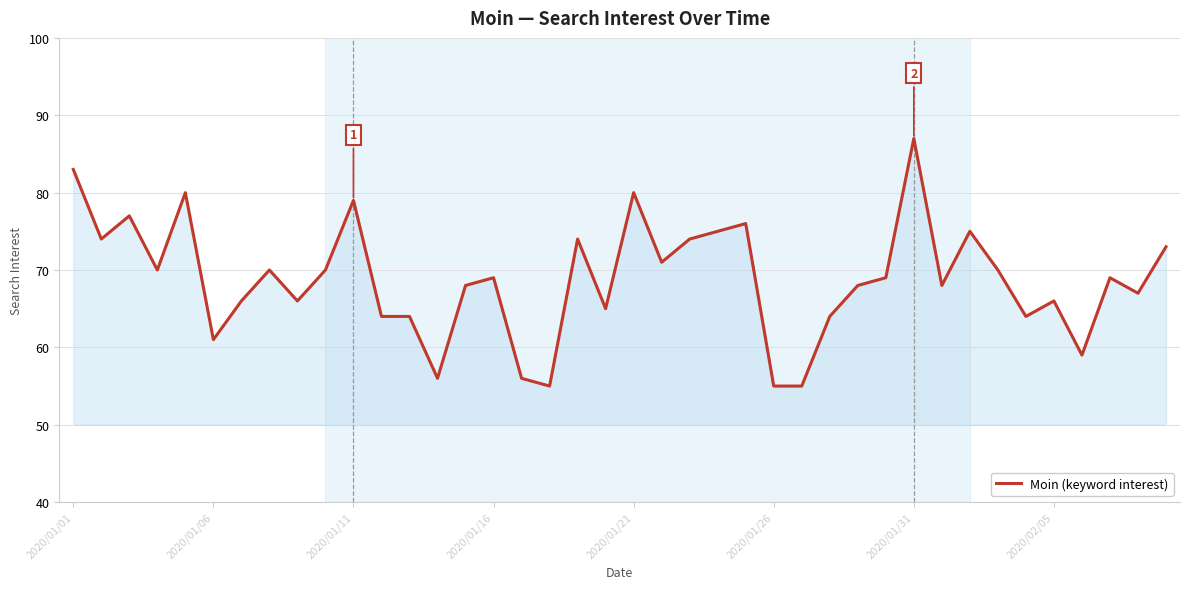

What is the greatest value displayed?

87